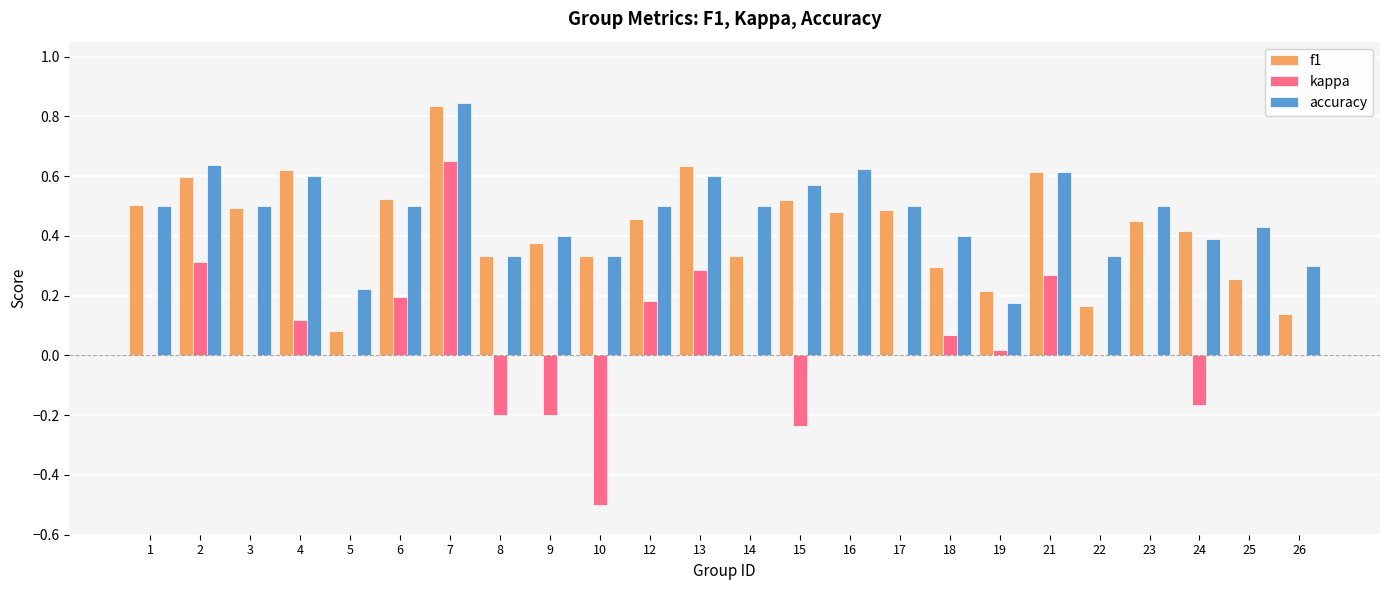

Which series has the largest range (max minus min)?

kappa